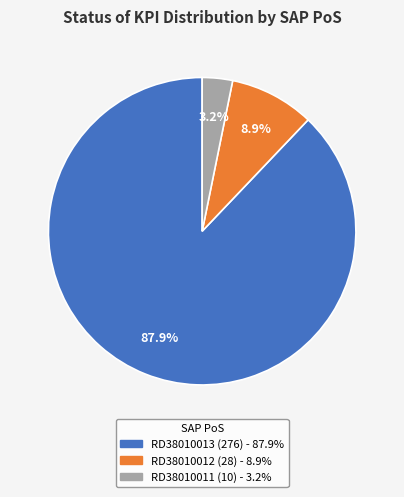

Is there a majority slice in this chart?

Yes